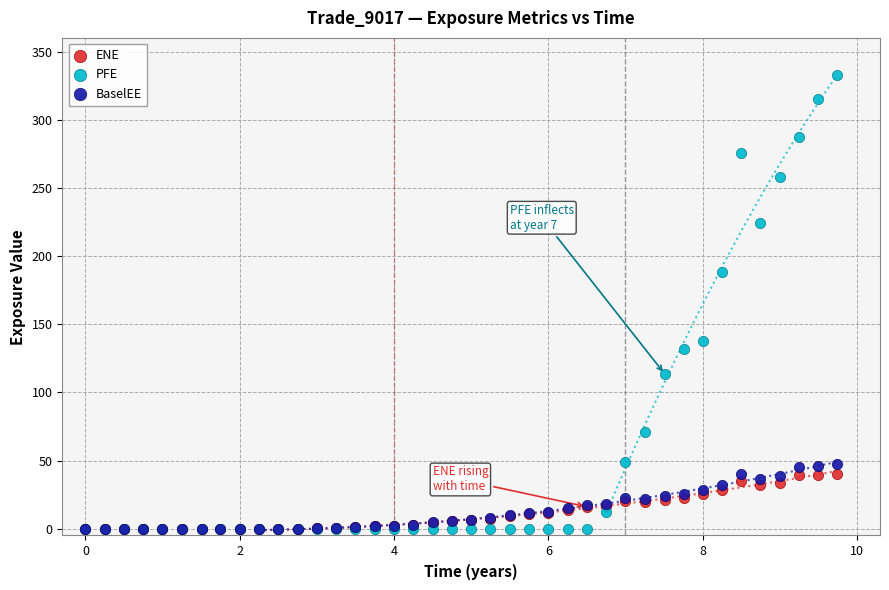

In the PFE series, what Y value is closest to 166?

188.2